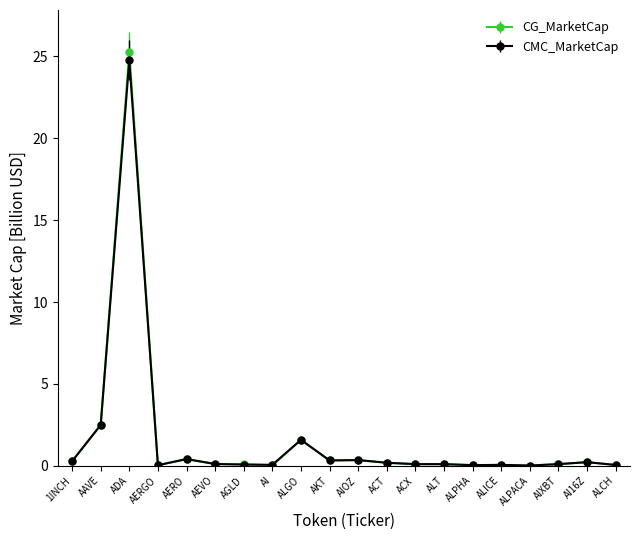

Rank the series by their maximum value, from highest to lowest.

CG_MarketCap, CMC_MarketCap